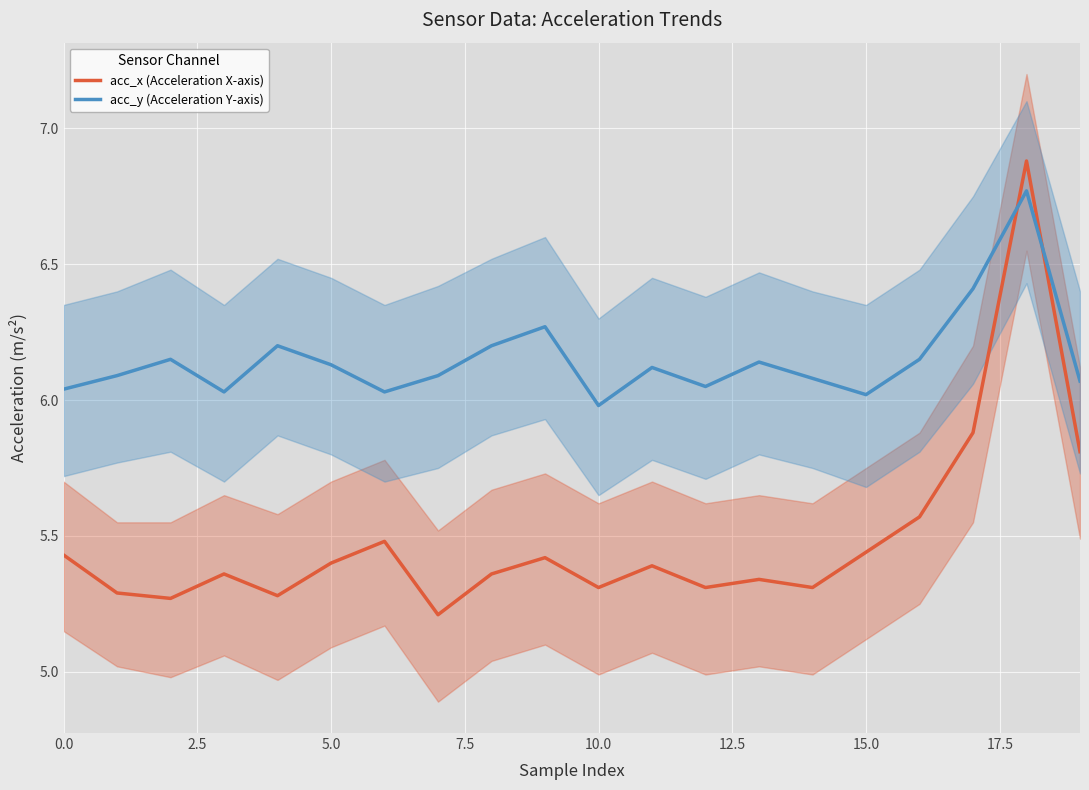

What is the highest value of the acc_x (Acceleration X-axis) series?

6.9